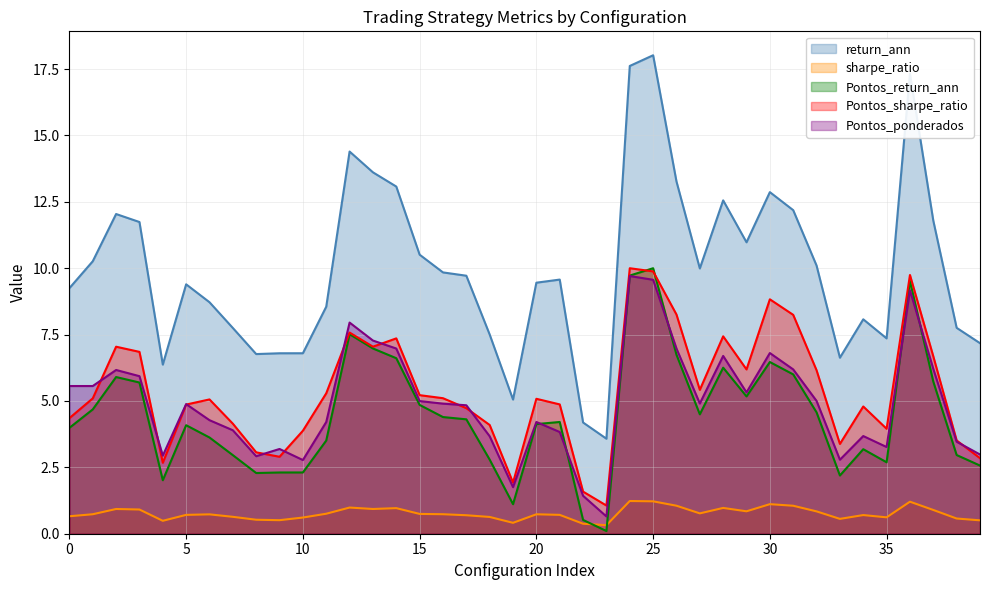

What are all the series names shown in the legend?

return_ann, sharpe_ratio, Pontos_return_ann, Pontos_sharpe_ratio, Pontos_ponderados